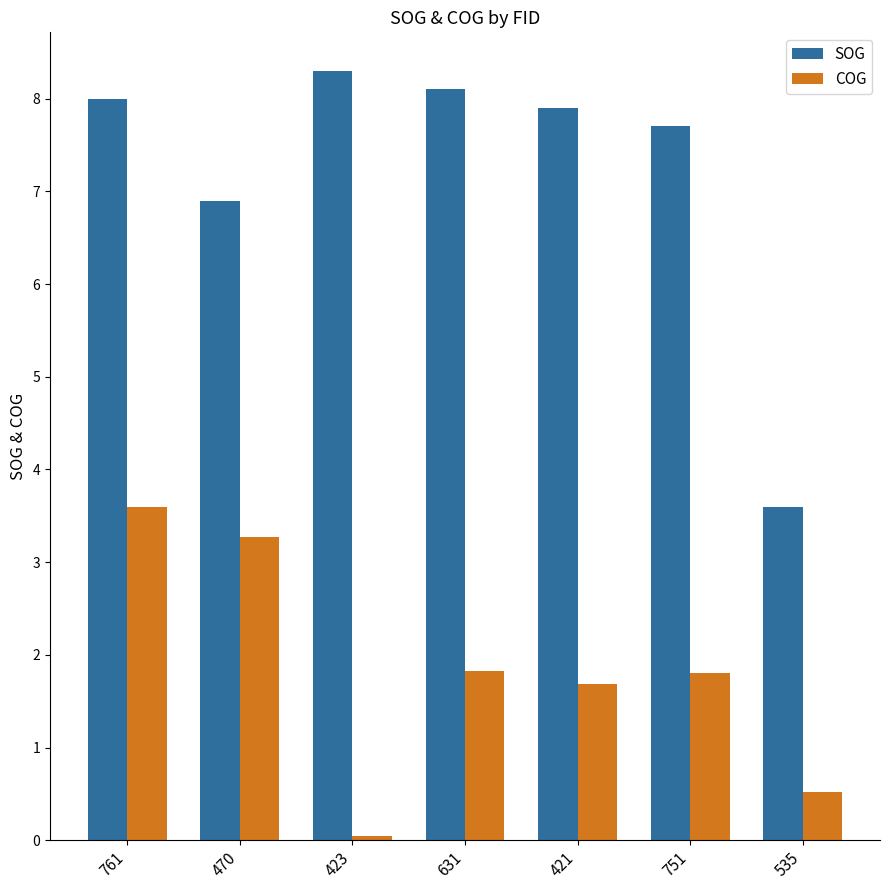

Which series has the widest spread of values?

SOG